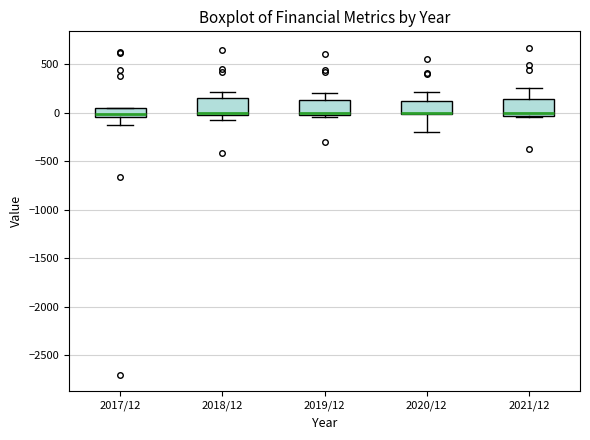

Reading left to right, read every box against the y-axis: the position of its median line, the range the box covers, and the ends of its whiskers. The values are not printed on the chart, so give them approximately, as read against the axis.

2017/12: median 0, box -50 to 50, whiskers -150 to 50
2018/12: median 0, box -50 to 150, whiskers -100 to 200
2019/12: median 0 (just above the box's lower edge), box 0 to 150, whiskers -50 to 200
2020/12: median 0 (drawn on the box's lower edge), box 0 to 100, whiskers -200 to 200
2021/12: median 0, box -50 to 150, whiskers -50 to 250